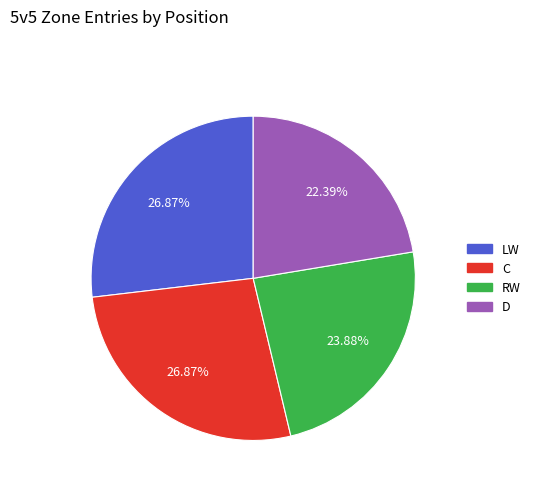

How many segments does this pie chart have?

4